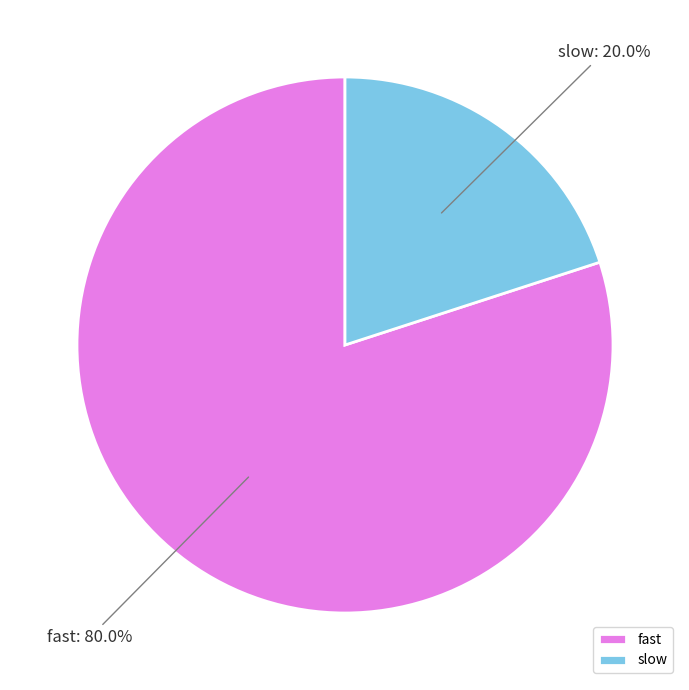

Which has a higher value, slow or fast?

fast